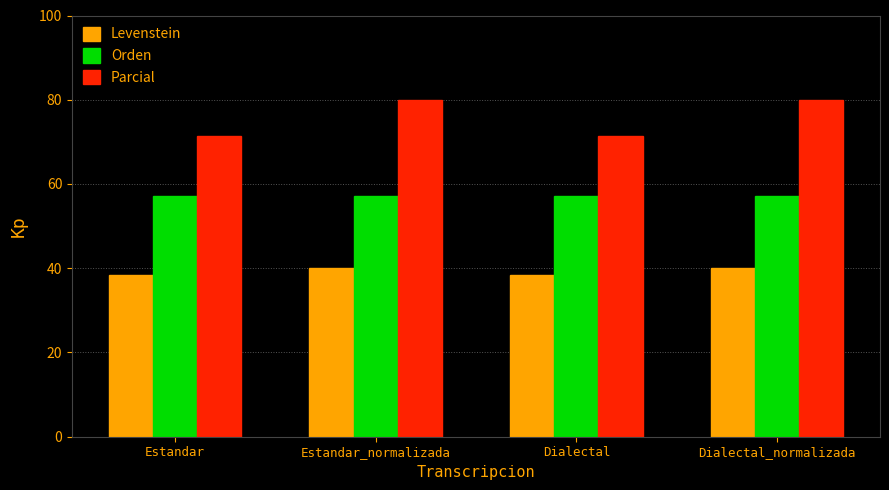

Rank the series by their average value, from highest to lowest.

Parcial, Orden, Levenstein